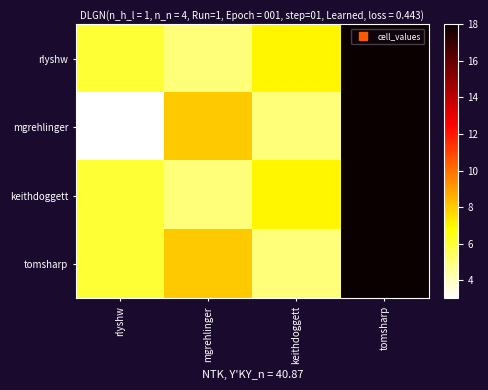

At how many categories does at least one series exceed 16?

1